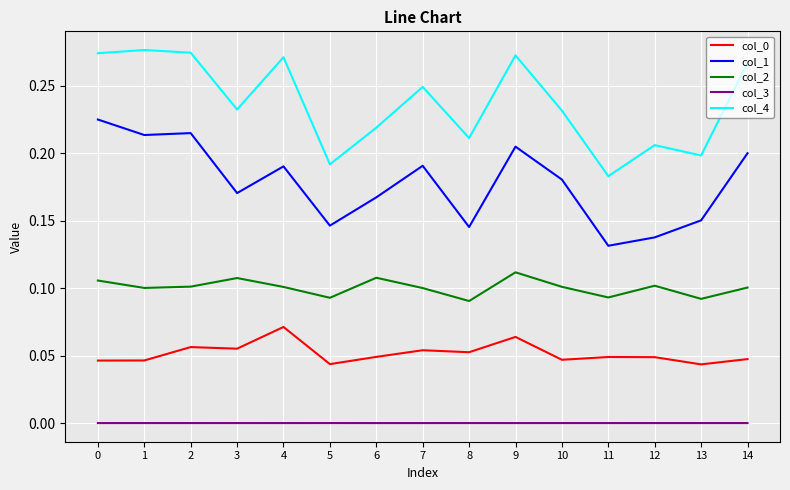

At which category does col_2 reach its first local peak?

3